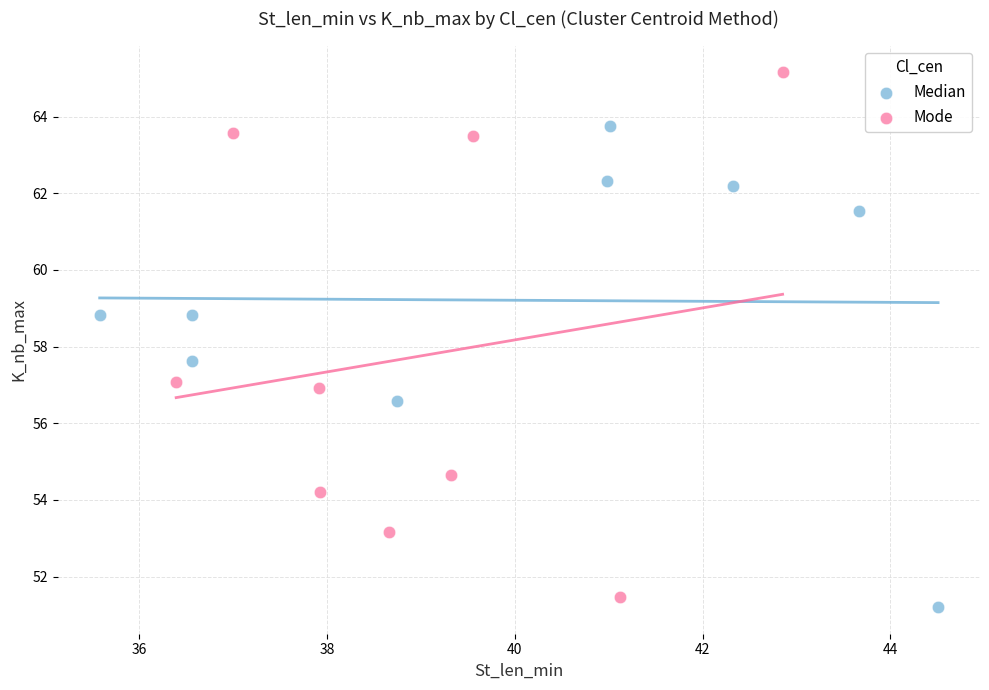

Which series reaches the maximum Y coordinate?

Mode